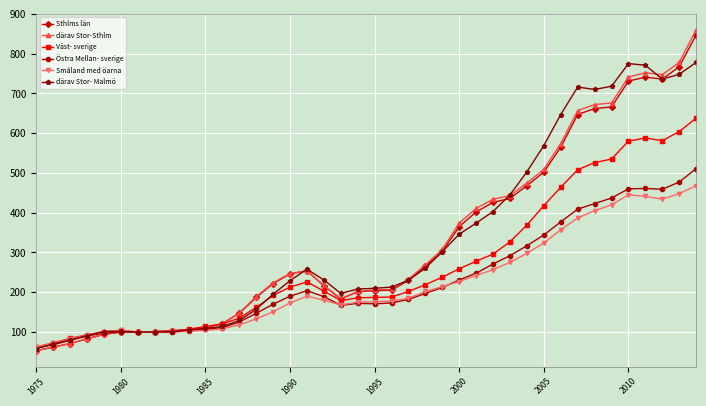

How many lines are shown in the chart?

6